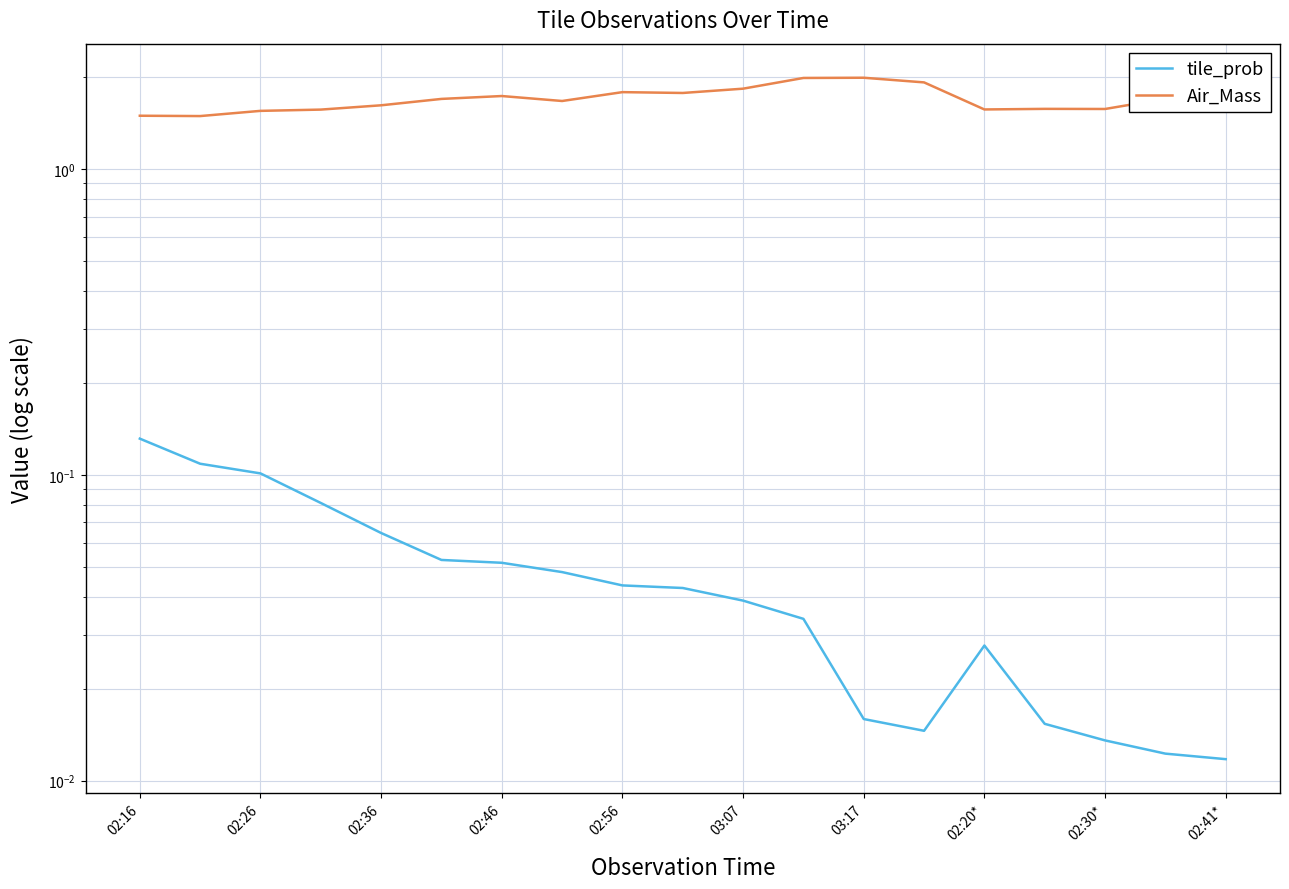

List the series in order of their peak value, lowest first.

tile_prob, Air_Mass